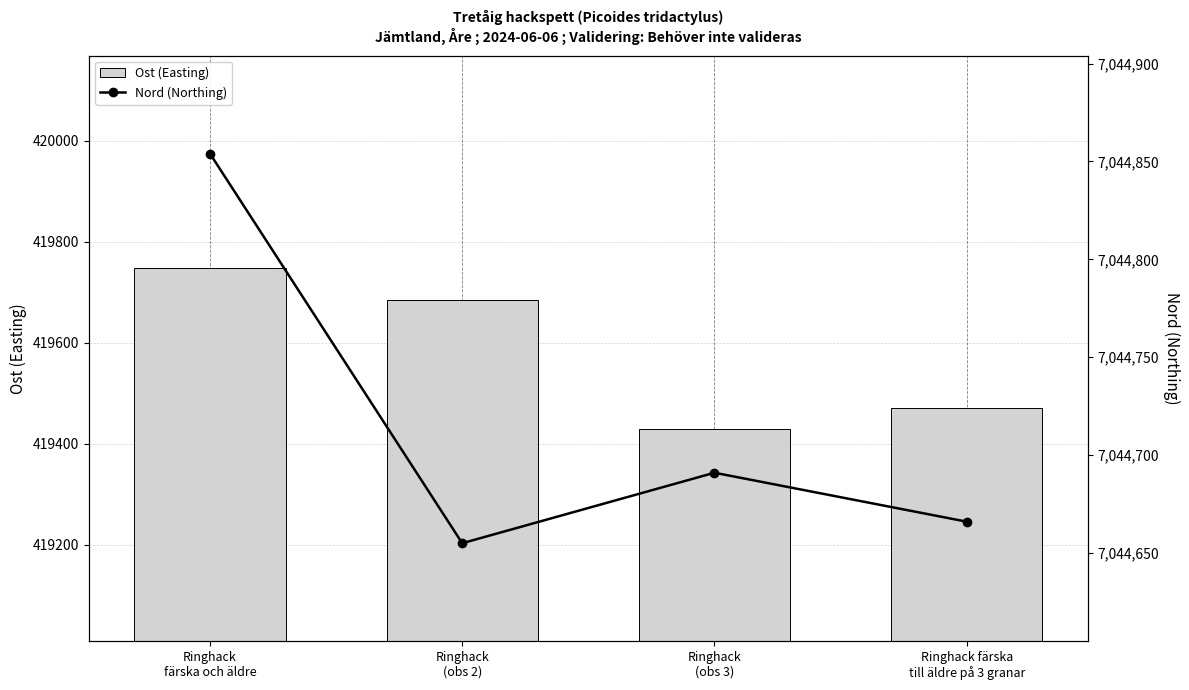

Which series changed the most between Ringhack
(obs 3) and Ringhack färska
till äldre på 3 granar?

Ost (Easting)